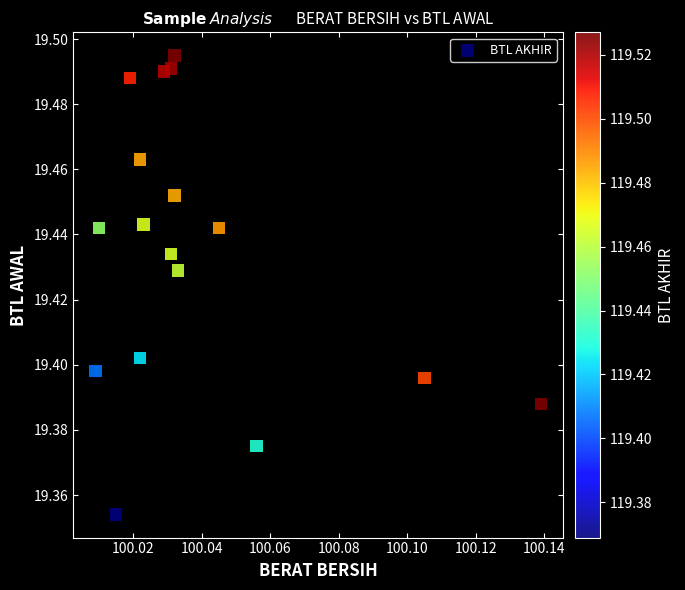

How many points are shown in the scatter plot?

17